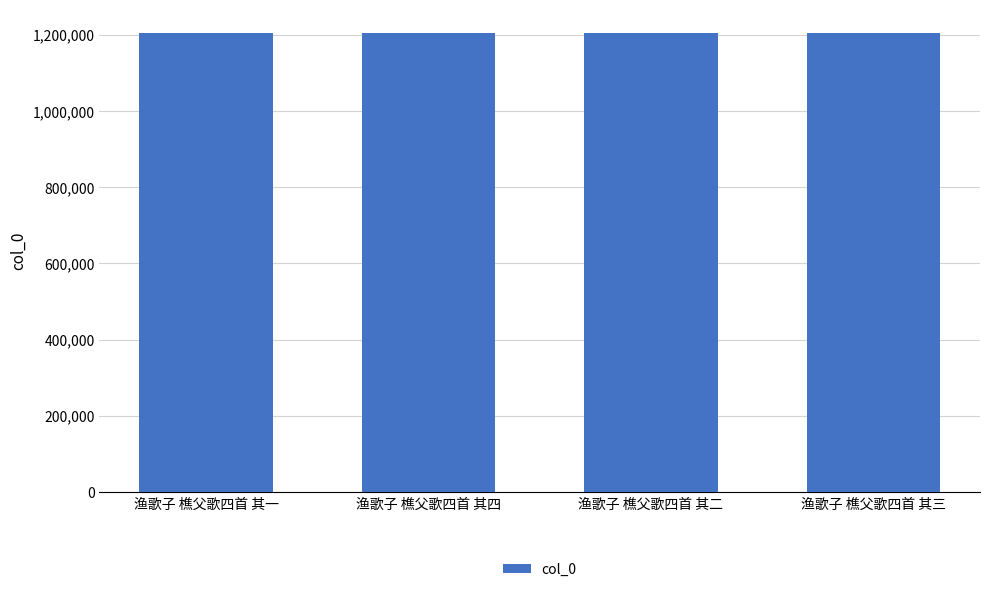

What is the approximate value at 渔歌子 樵父歌四首 其一?

1205968